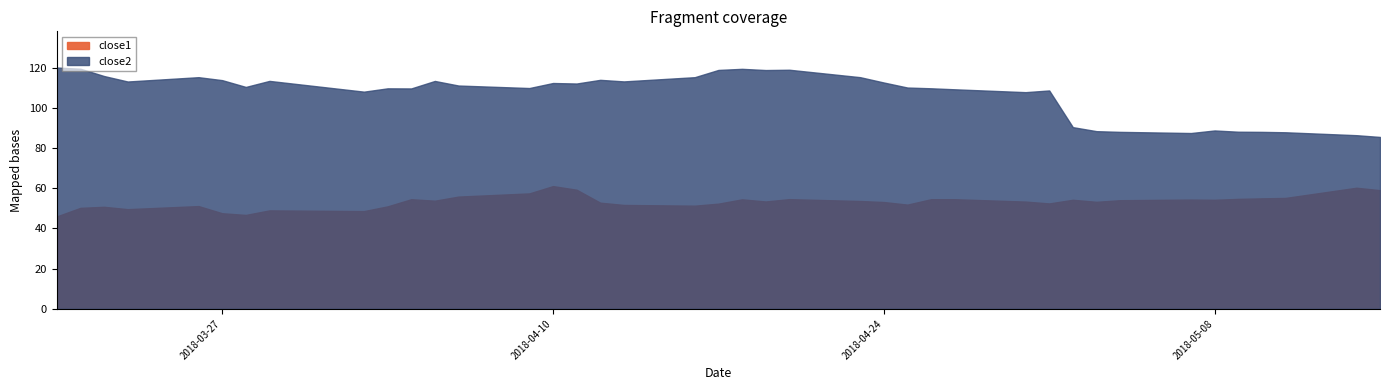

What is the difference between the close1 values at 14 and close2?

10.8